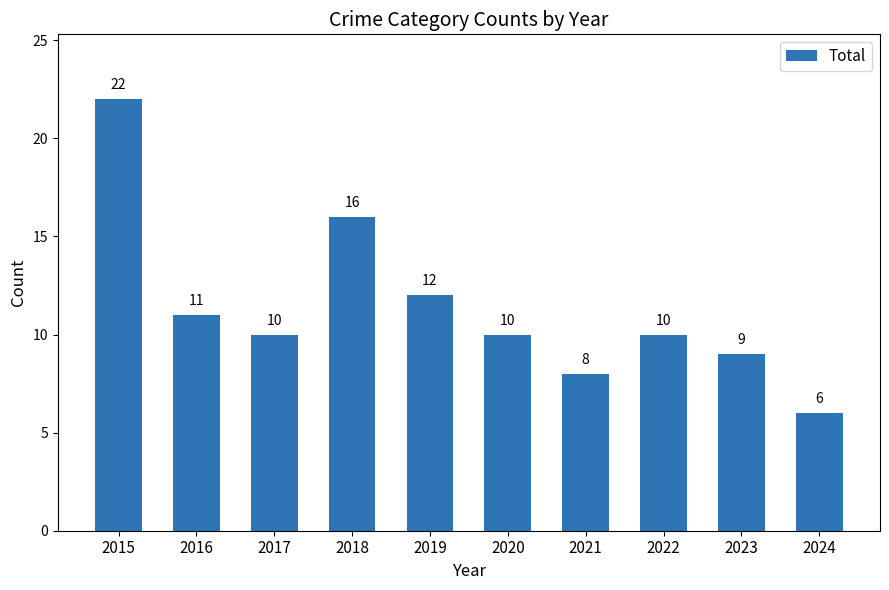

Read the value at 2018.

16